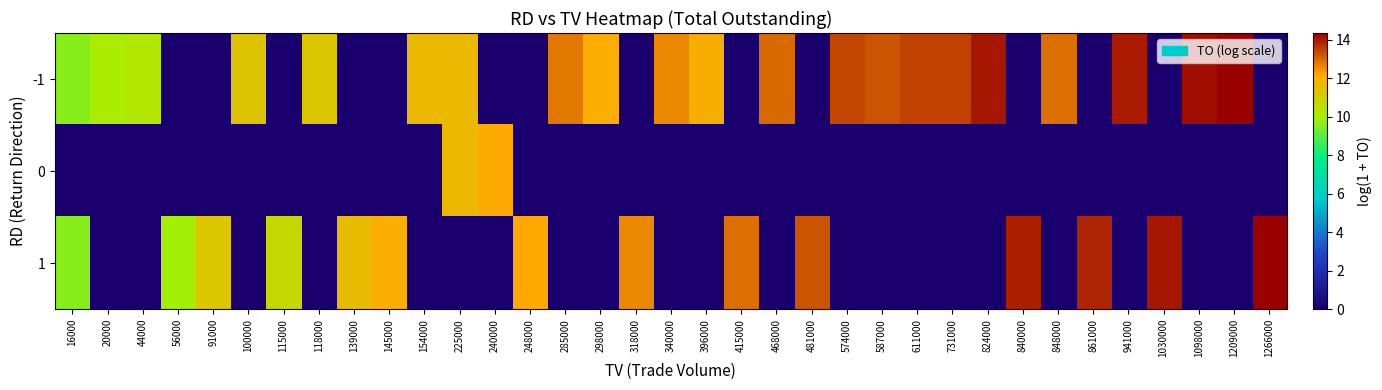

What is the total value across all series at 118000?

11.3